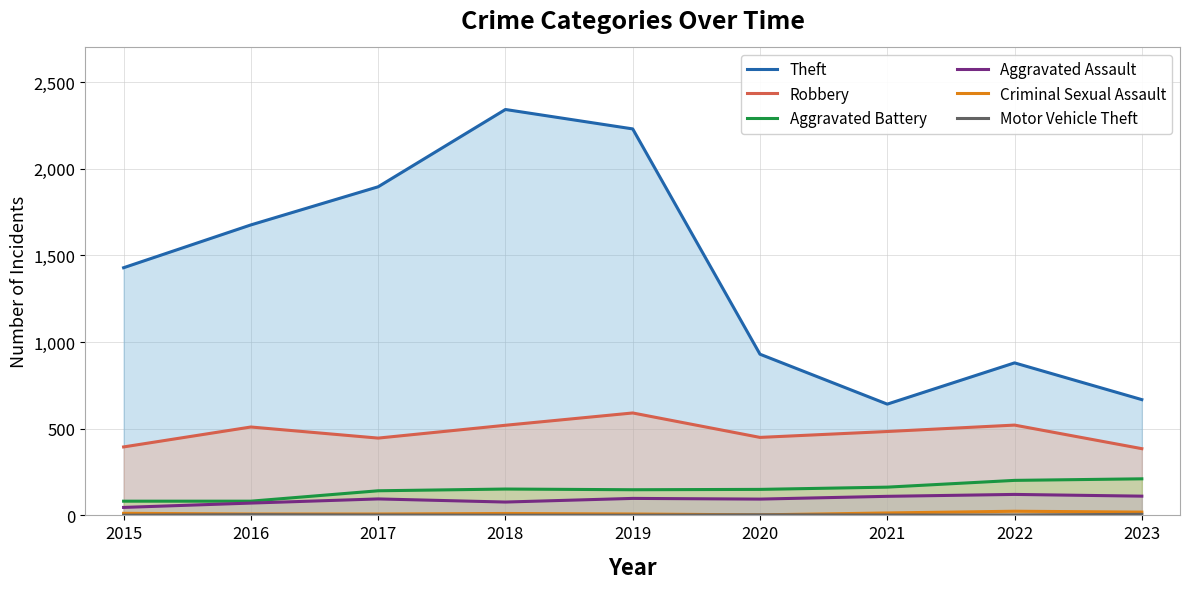

At which category does Robbery reach its first local valley?

2017